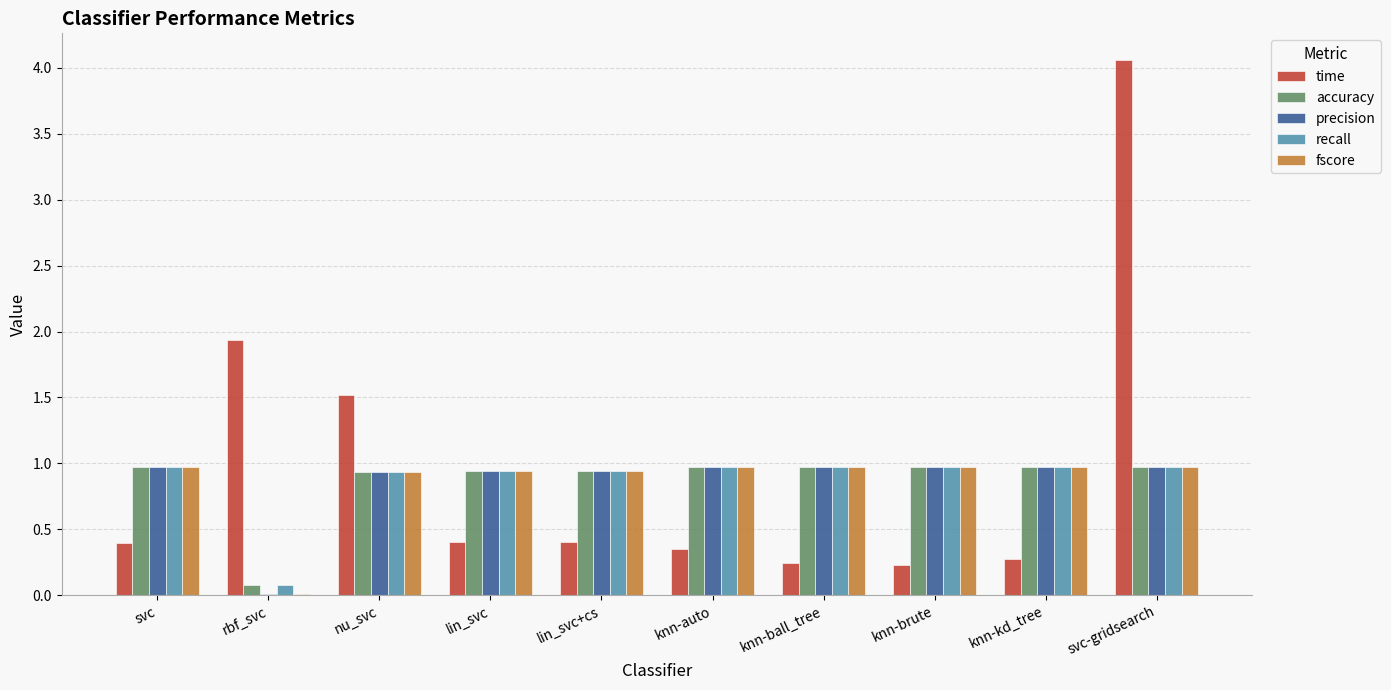

What is the sum of all accuracy values?

8.7